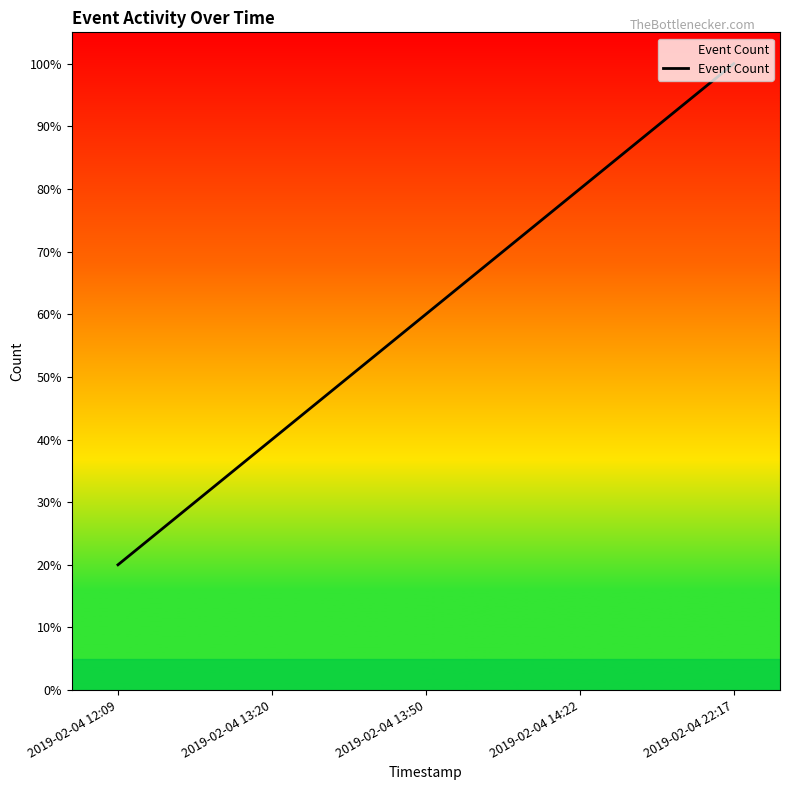

Read the value at 2019-02-04 12:09.

0.2